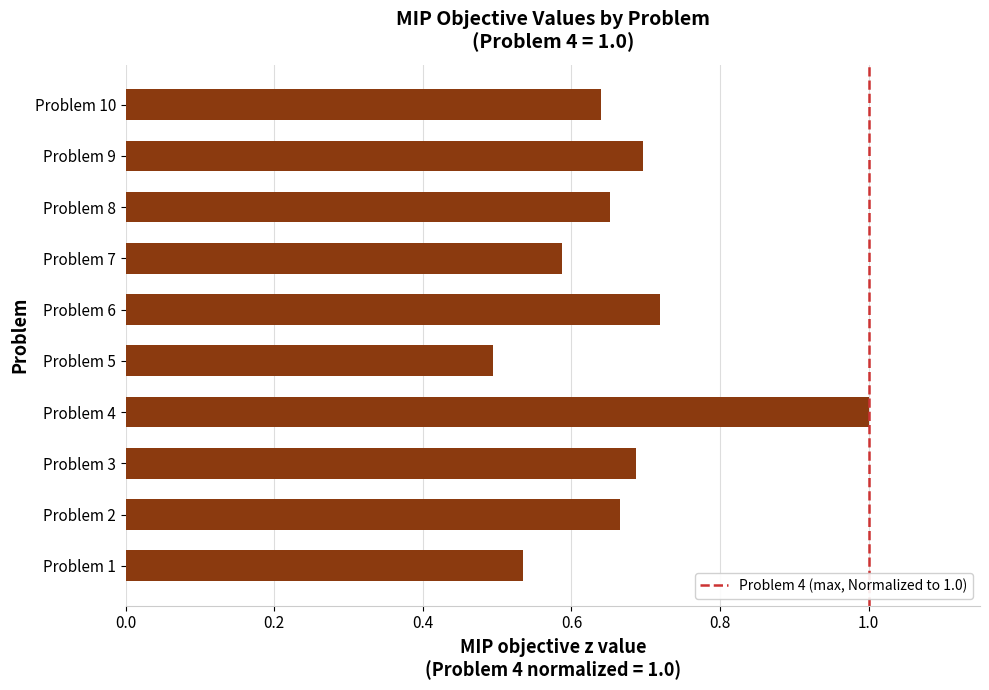

Between Problem 8 and Problem 6, which is larger?

Problem 6